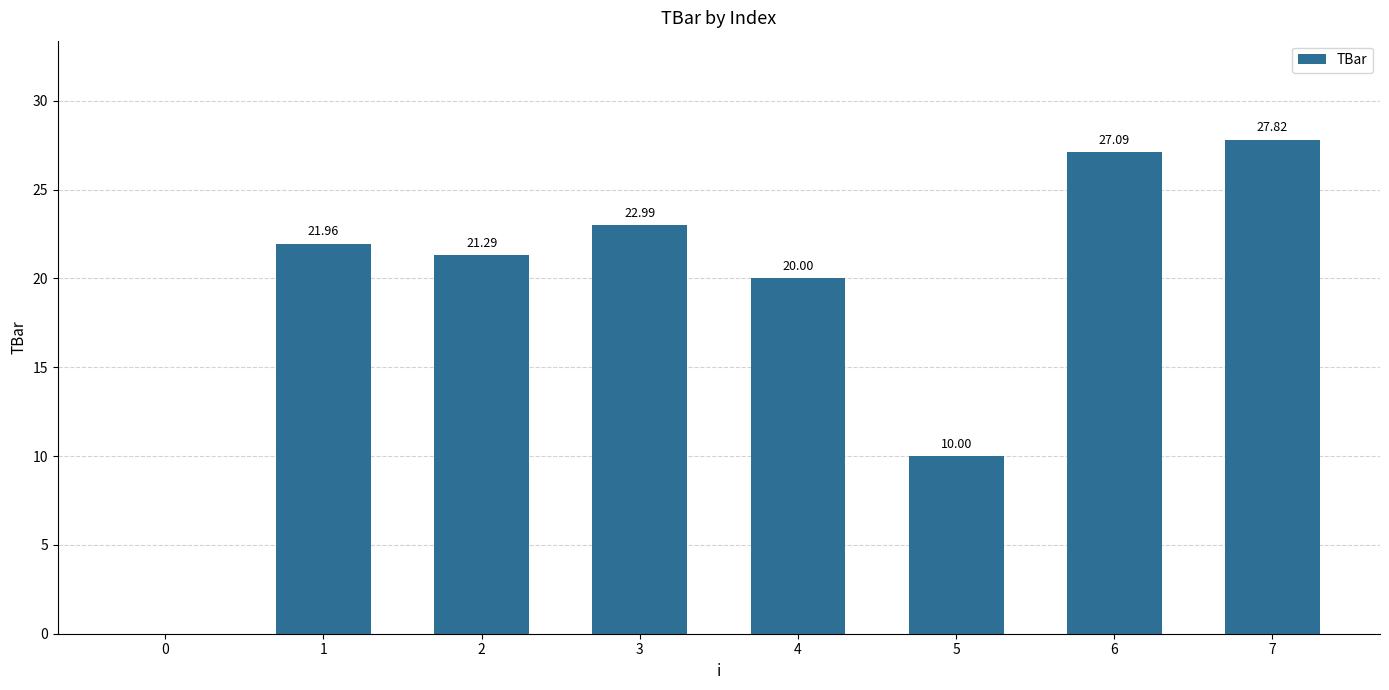

Approximately how many times larger is the value at 4 compared to 1?

0.9